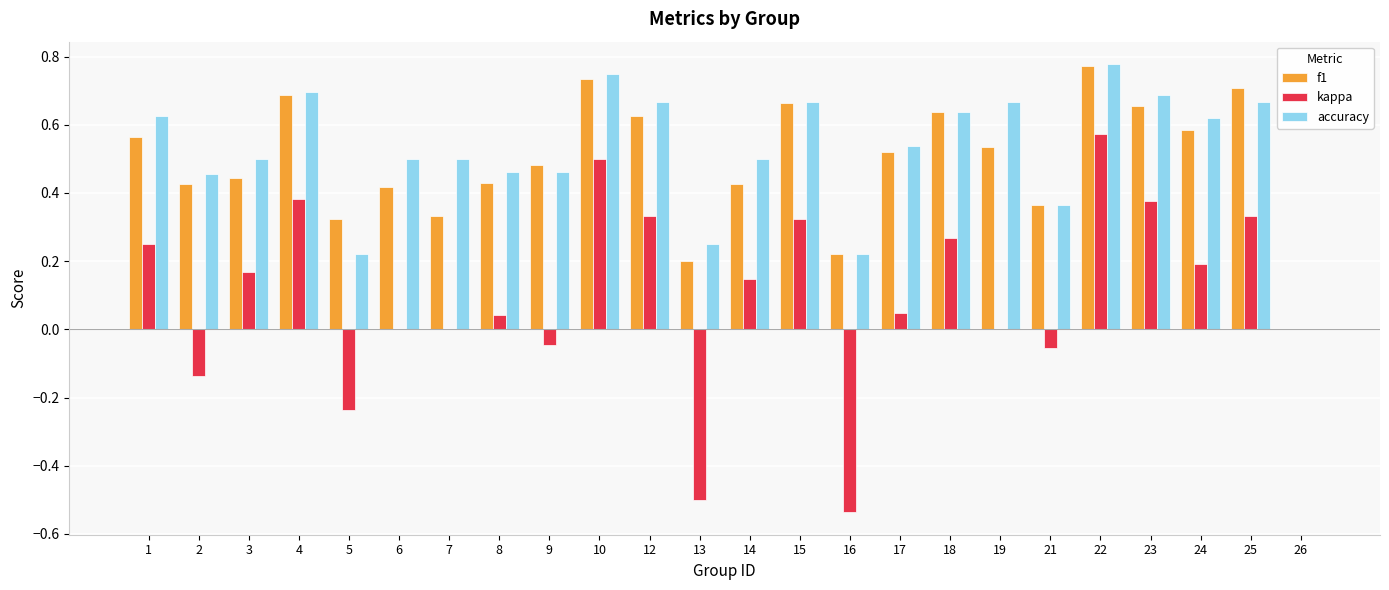

What is the sum of all kappa values?

2.4